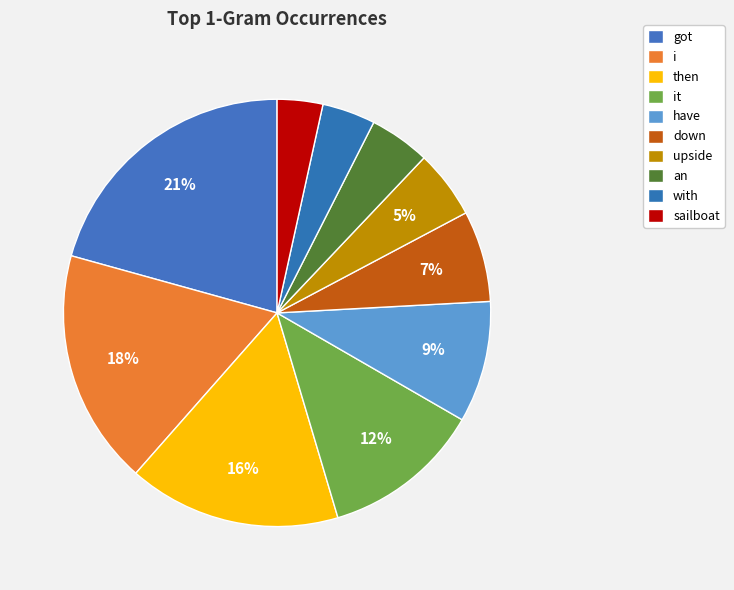

Which slice is the smallest?

sailboat